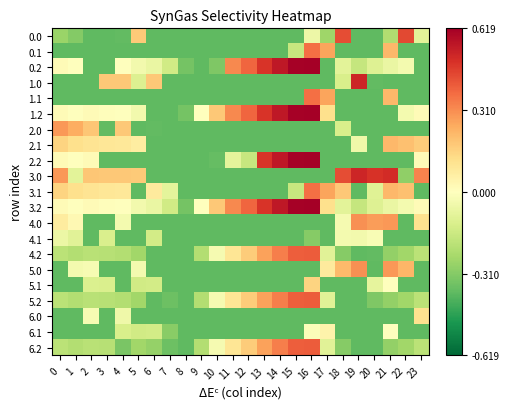

What is the spread (max minus min) of values at 0?

0.7